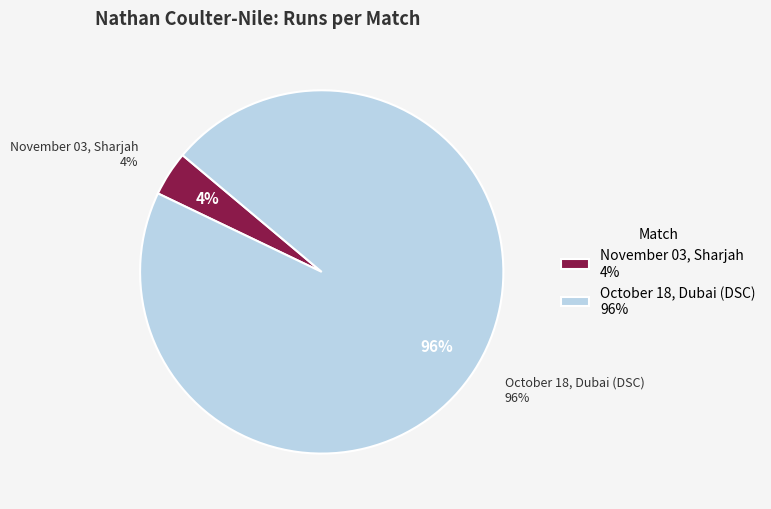

Is it true that October 18, Dubai (DSC) is 96% of the pie?

True